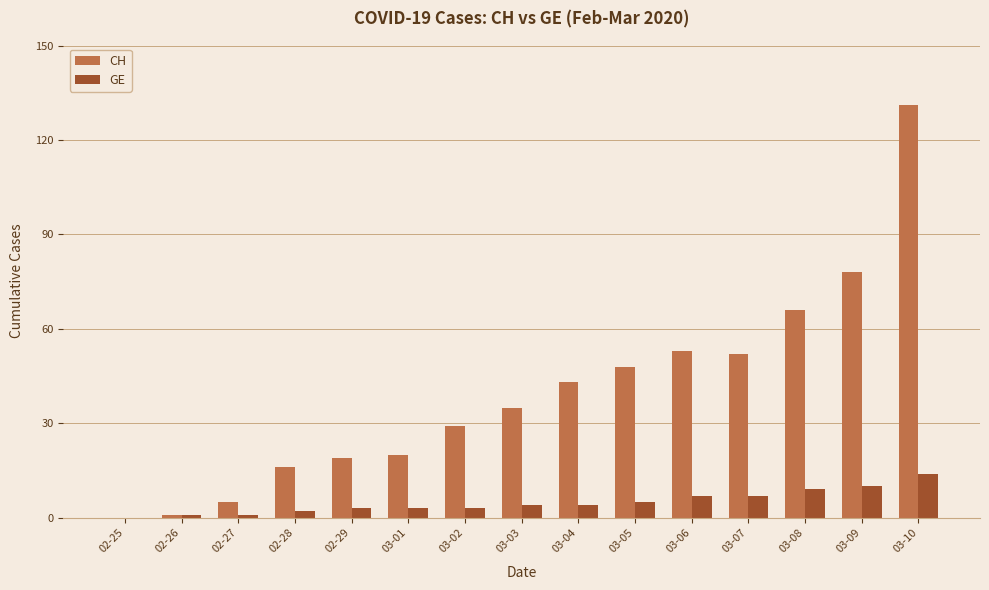

Which series changed the most between 02-25 and 03-09?

CH